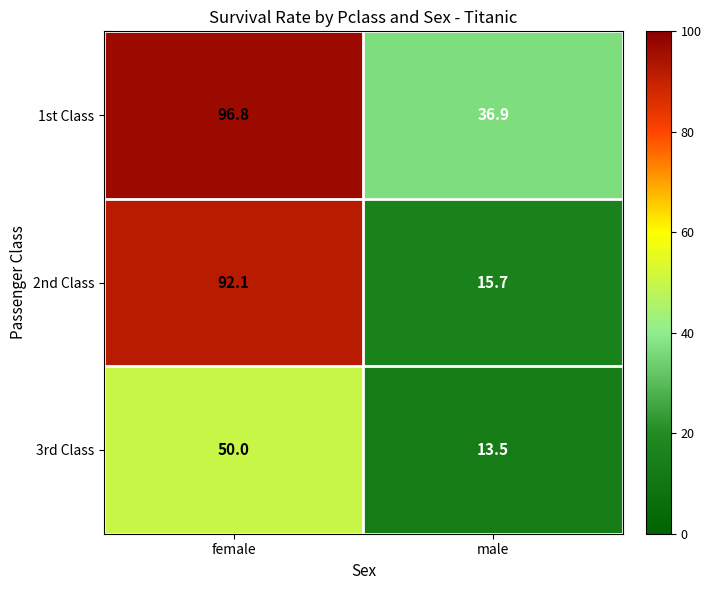

What is the difference between the 3rd Class values at male and female?

36.5